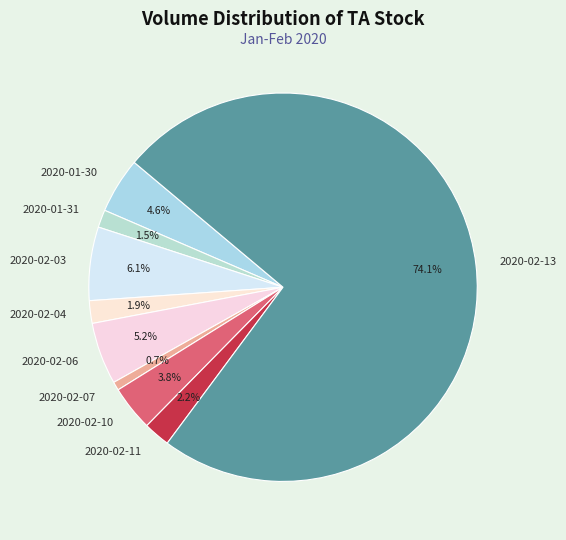

Does 2020-02-13 represent more than half of the total?

Yes